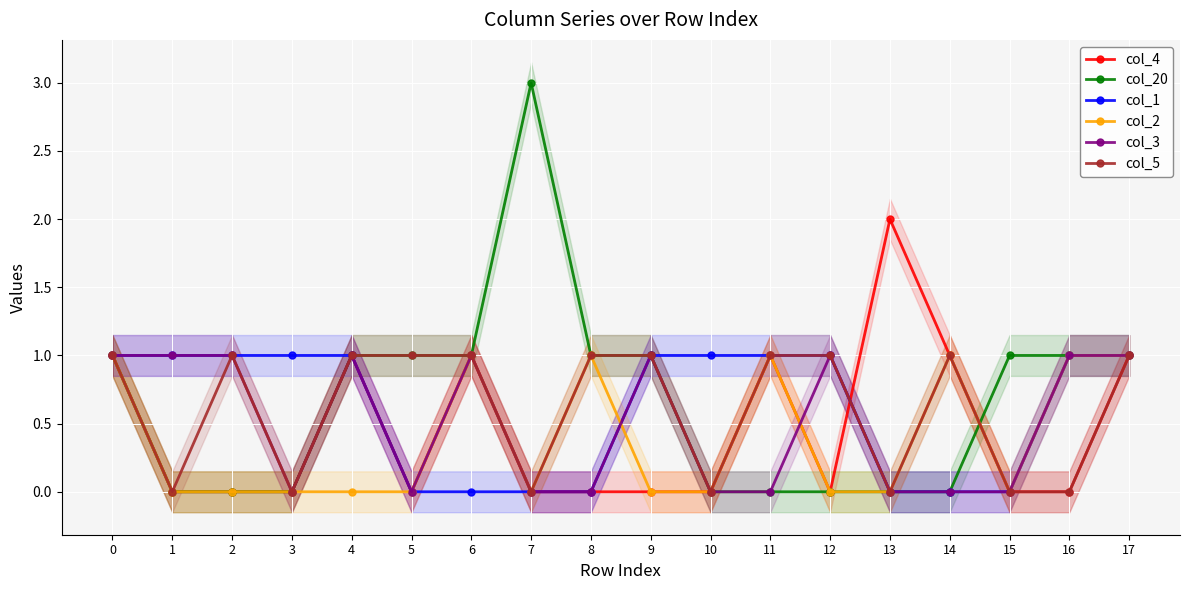

Does the chart display data point markers on the line(s)?

Yes